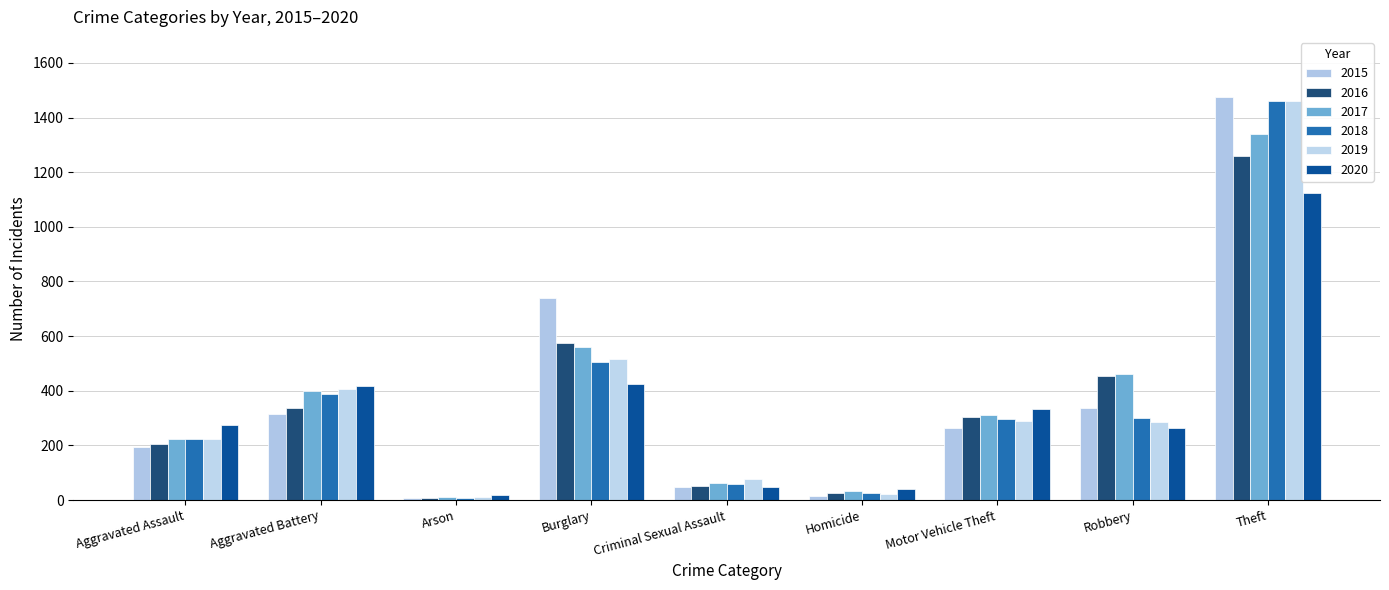

What is the total value across all series at Homicide?

162